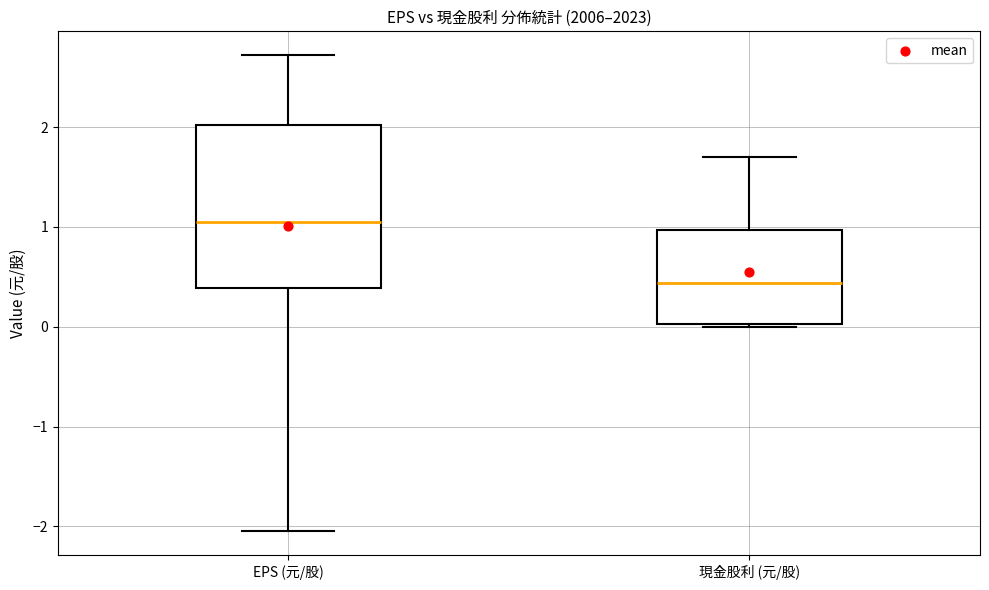

Which box is the tallest, from its lower edge to its upper edge?

EPS (元/股)